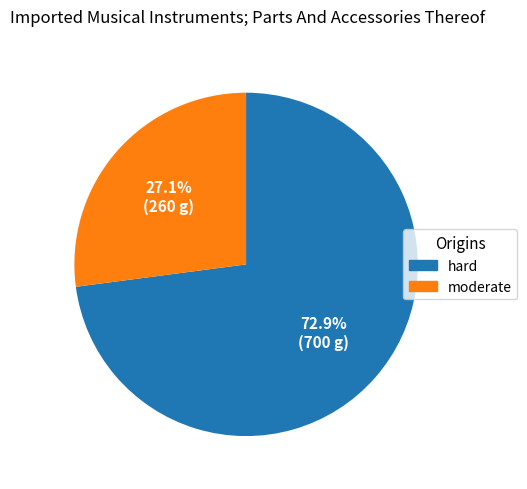

Which category has the biggest portion of the pie?

hard